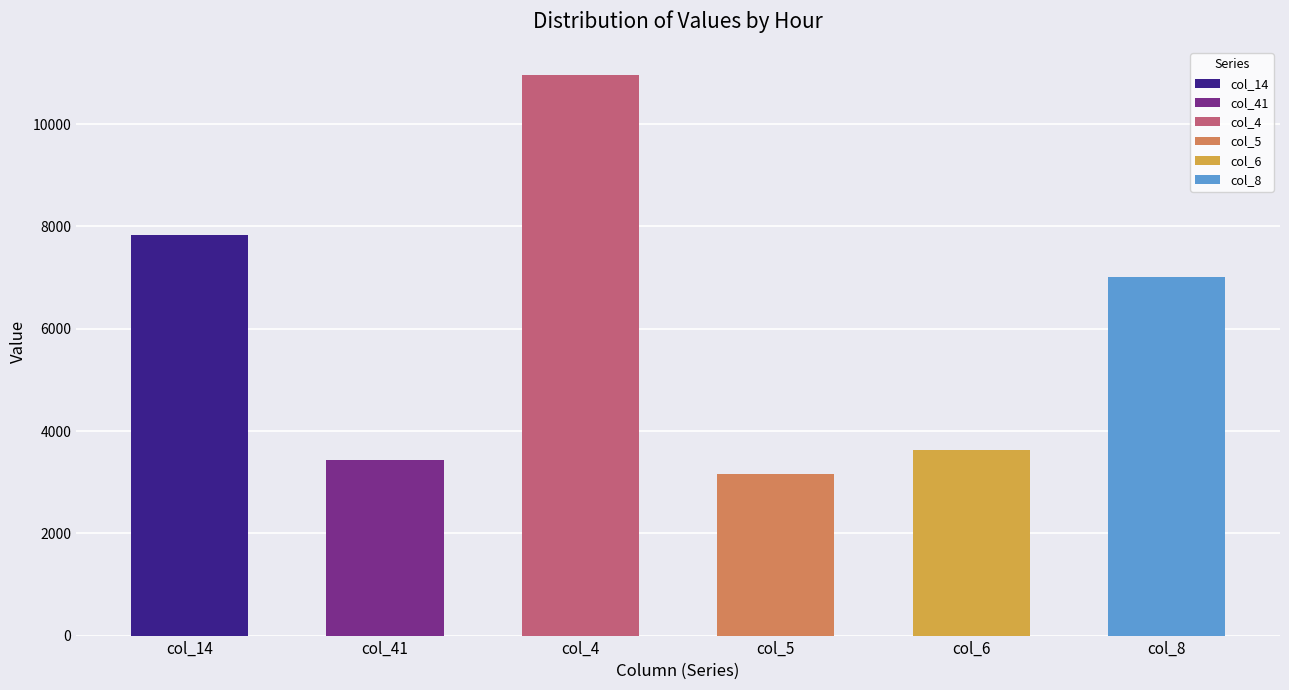

Are the bars grouped side by side (vs. stacked)?

Yes